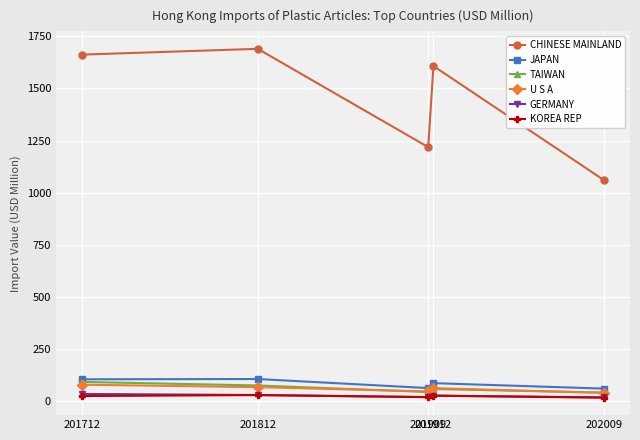

How many data points in KOREA REP are above 25?

3